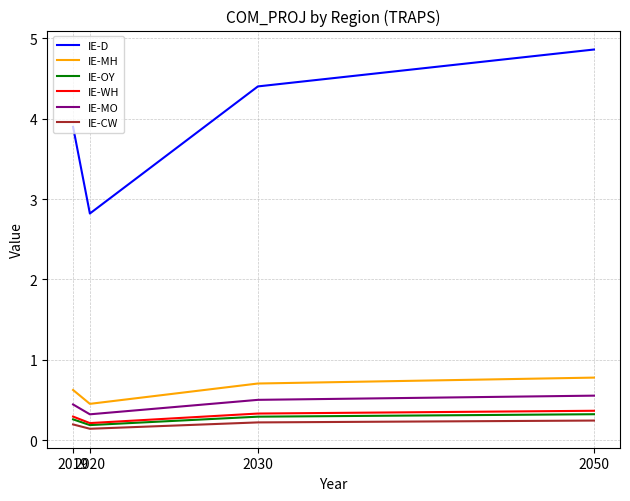

True or false: IE-WH and IE-MH intersect in this chart.

False